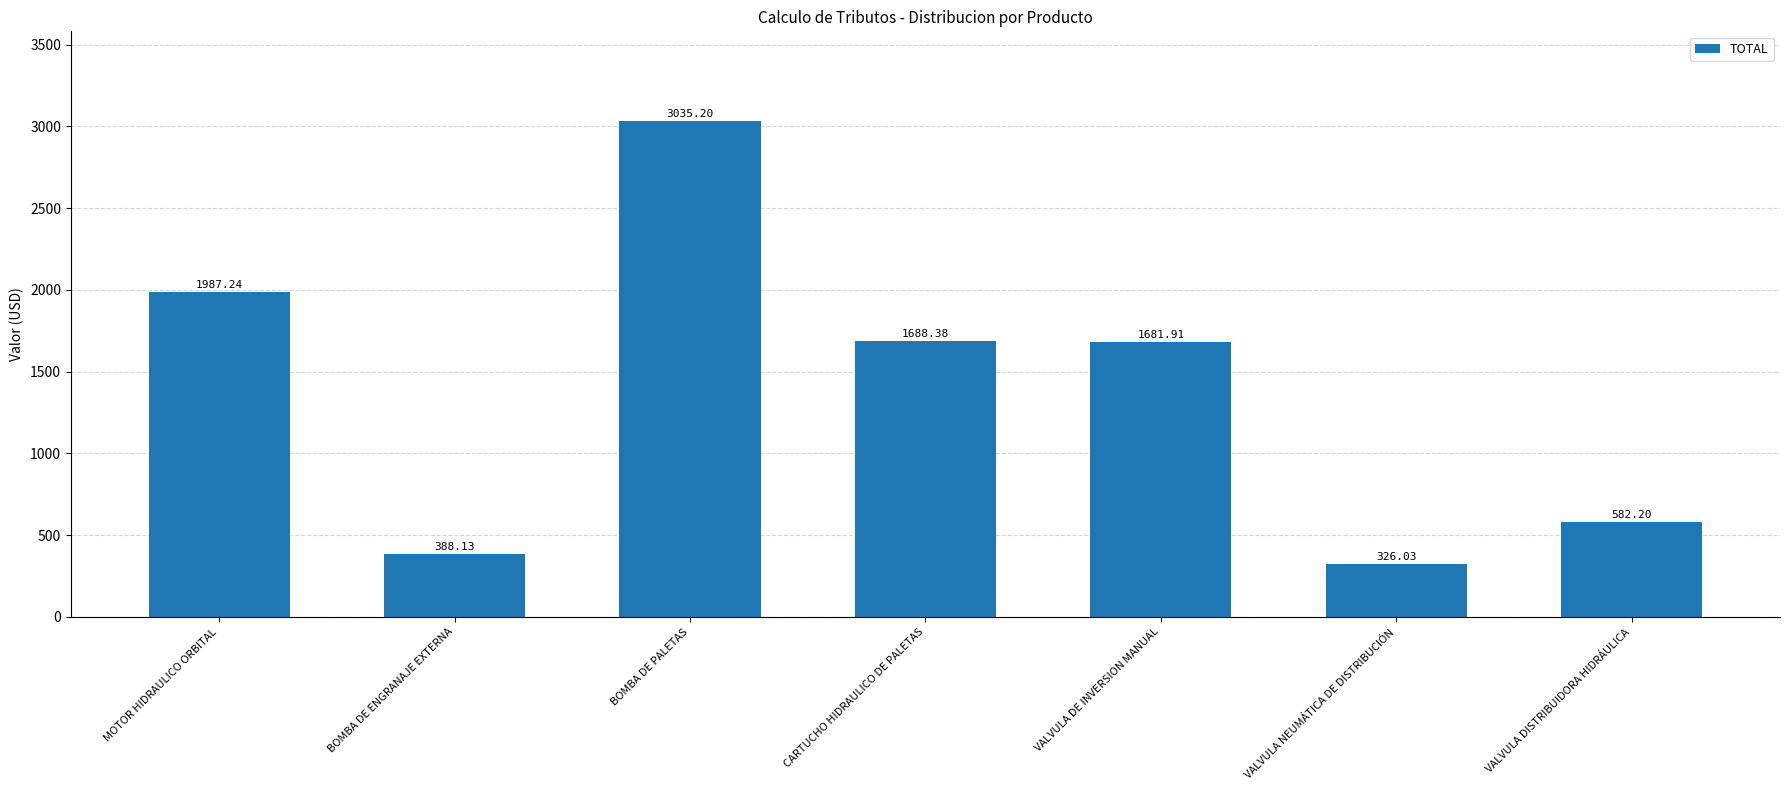

What is the difference between the maximum and minimum values?

2709.2